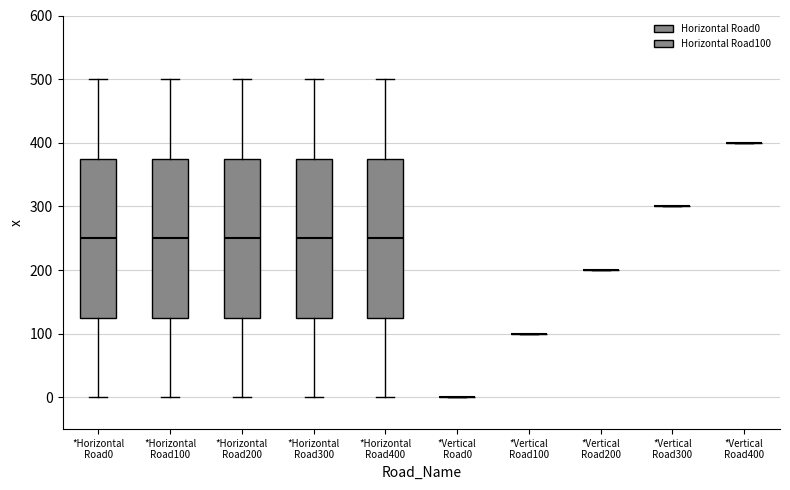

Reading left to right, transcribe this box plot: for each box, give where its median line is, the range the box spans, and where its two whiskers end, as read against the y-axis. The values are not printed on the chart, so give them approximately, as read against the axis.

*Horizontal Road0: median 250, box 130 to 380, whiskers 0 to 500
*Horizontal Road100: median 250, box 130 to 380, whiskers 0 to 500
*Horizontal Road200: median 250, box 130 to 380, whiskers 0 to 500
*Horizontal Road300: median 250, box 130 to 380, whiskers 0 to 500
*Horizontal Road400: median 250, box 130 to 380, whiskers 0 to 500
*Vertical Road0: box collapsed to a line at 0, whiskers 0 to 0
*Vertical Road100: box collapsed to a line at 100, whiskers 100 to 100
*Vertical Road200: box collapsed to a line at 200, whiskers 200 to 200
*Vertical Road300: box collapsed to a line at 300, whiskers 300 to 300
*Vertical Road400: box collapsed to a line at 400, whiskers 400 to 400